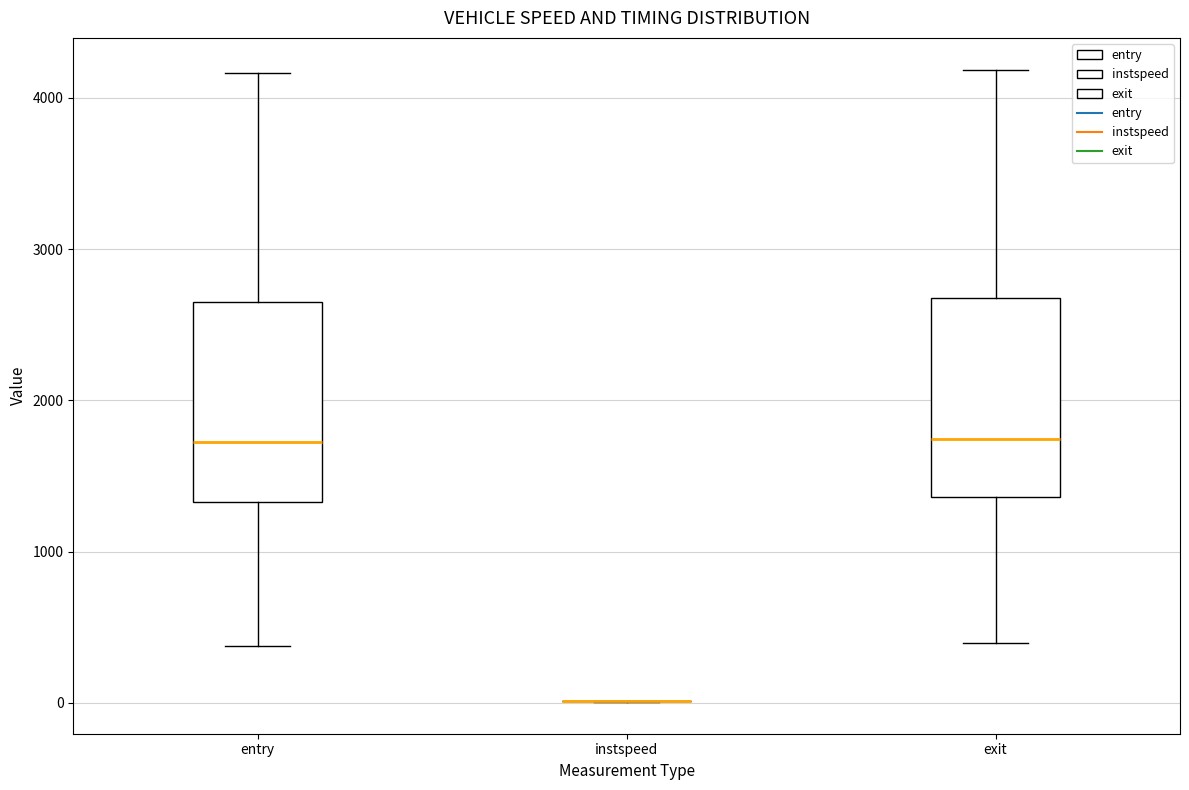

Reading left to right, transcribe this box plot: for each box, give where its median line is, the range the box spans, and where its two whiskers end, as read against the y-axis. The values are not printed on the chart, so give them approximately, as read against the axis.

entry: median 1700, box 1300 to 2600, whiskers 400 to 4200
instspeed: box collapsed to a line at 0, whiskers 0 to 0
exit: median 1700, box 1400 to 2700, whiskers 400 to 4200